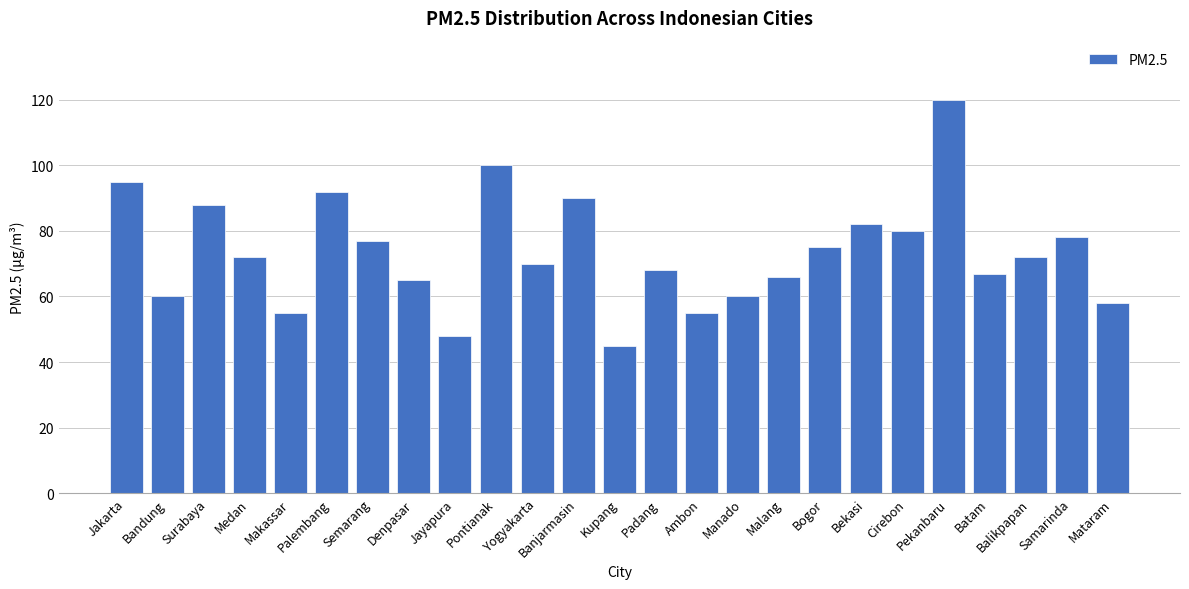

How many data points are less than 72?

12